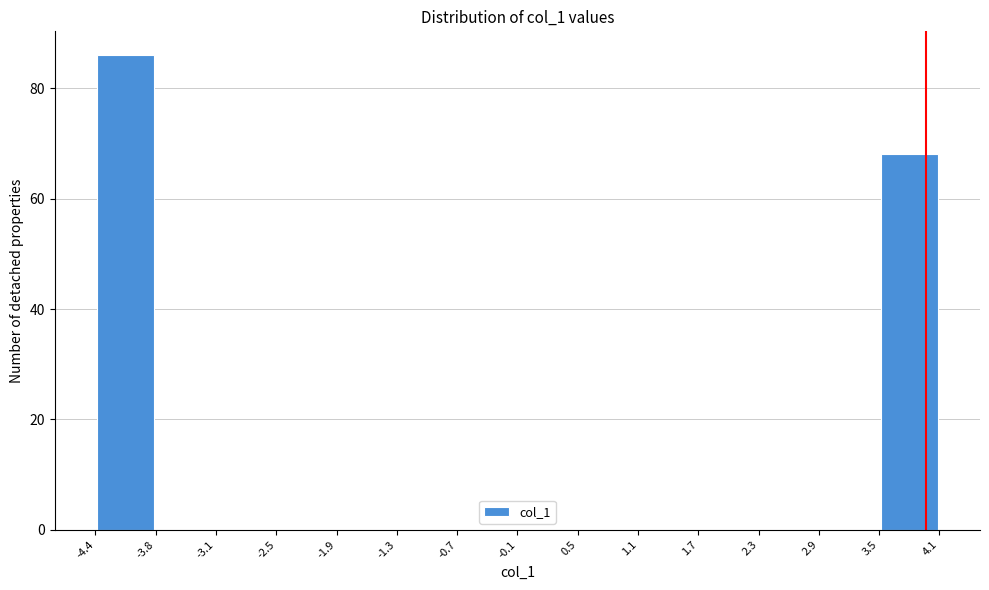

Reading left to right, transcribe this chart: for each bar, give the range it covers on the x-axis and its height. The values are not printed on the chart, so give them approximately, as read against the axis.

-4.4 to -3.8: 86
-3.8 to -3.1: 0
-3.1 to -2.5: 0
-2.5 to -1.9: 0
-1.9 to -1.3: 0
-1.3 to -0.7: 0
-0.7 to -0.1: 0
-0.1 to 0.5: 0
0.5 to 1.1: 0
1.1 to 1.7: 0
1.7 to 2.3: 0
2.3 to 2.9: 0
2.9 to 3.5: 0
3.5 to 4.1: 68